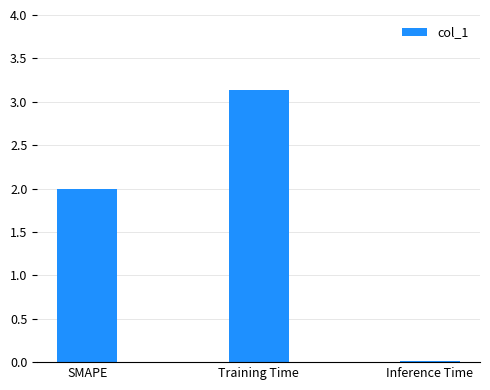

What is the approximate value at SMAPE?

2.0